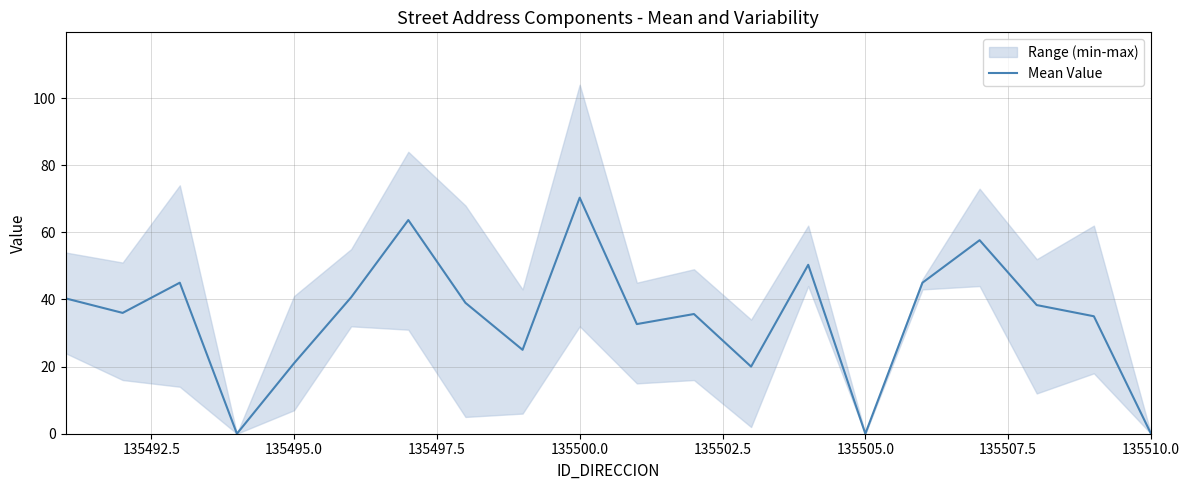

Which category has the highest value in the Mean Value series?

135500.0